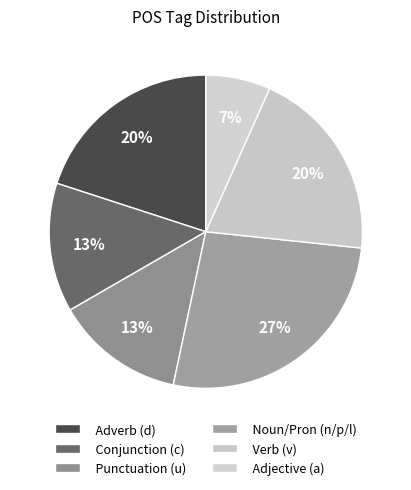

Count the number of slices in the pie.

6